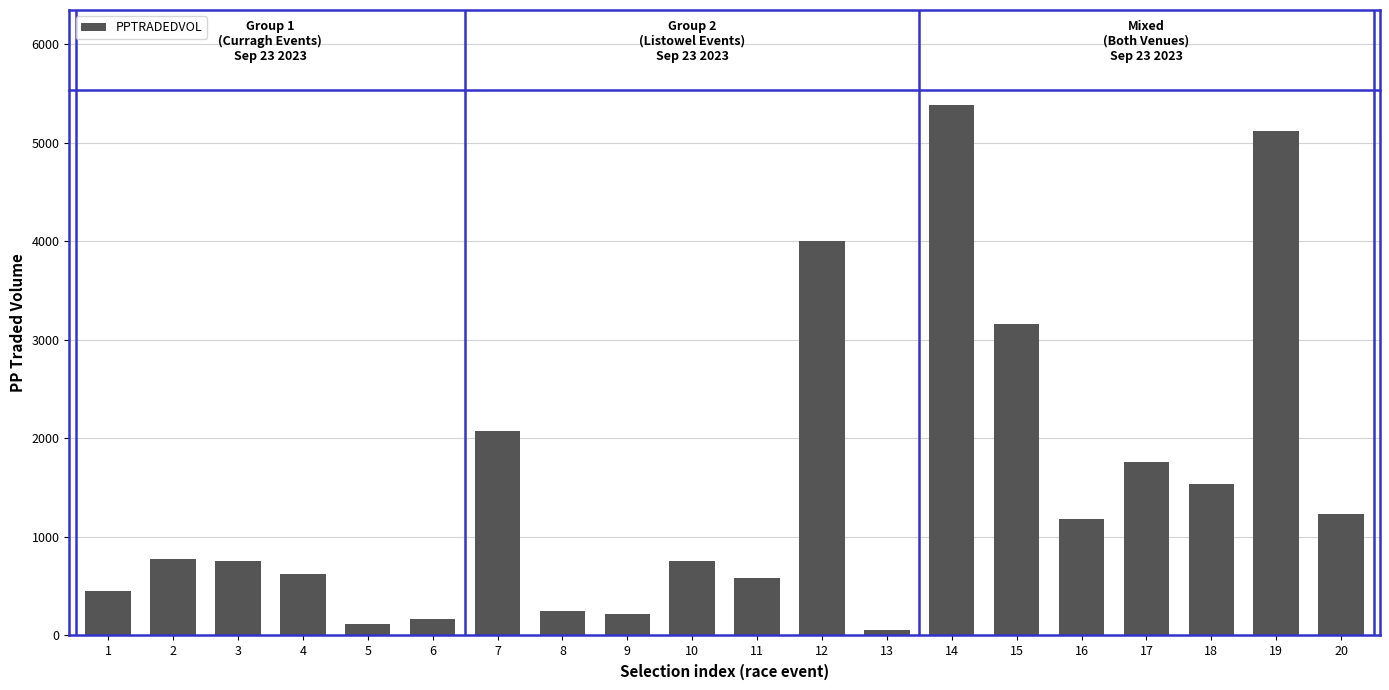

Approximately how many times larger is the value at 4 compared to 8?

2.5